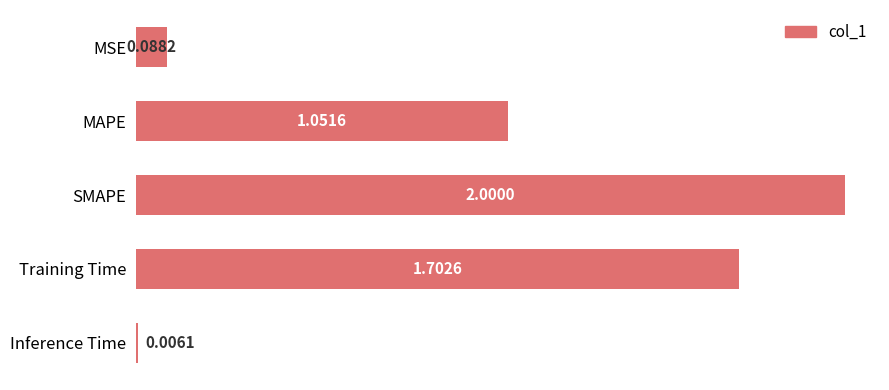

Count the number of categories in the chart.

5